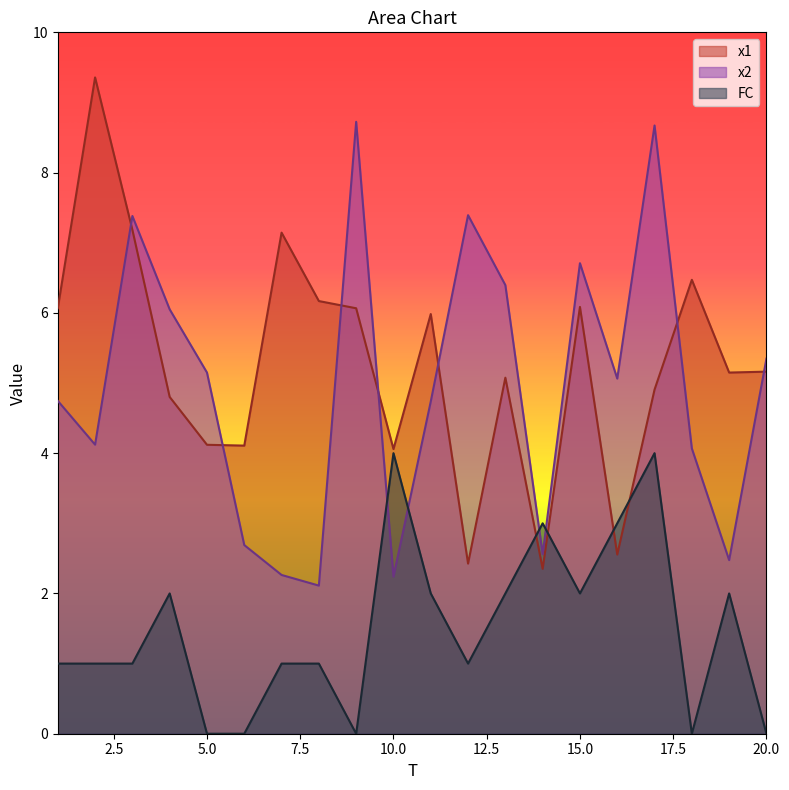

Reading right to left, transcribe all the data shown in this chart.

x1: 20=5.2	19=5.1	18=6.5	17=4.9	16=2.6	15=6.1	14=2.4	13=5.1	12=2.4	11=6.0	10=4.1	9=6.1	8=6.2	7=7.1	6=4.1	5=4.1	4=4.8	3=7.2	2=9.4	1=6.1
x2: 20=5.3	19=2.5	18=4.1	17=8.7	16=5.1	15=6.7	14=2.6	13=6.4	12=7.4	11=4.7	10=2.2	9=8.7	8=2.1	7=2.3	6=2.7	5=5.1	4=6.1	3=7.4	2=4.1	1=4.7
FC: 20=0.0	19=2.0	18=0.0	17=4.0	16=3.0	15=2.0	14=3.0	13=2.0	12=1.0	11=2.0	10=4.0	9=0.0	8=1.0	7=1.0	6=0.0	5=0.0	4=2.0	3=1.0	2=1.0	1=1.0